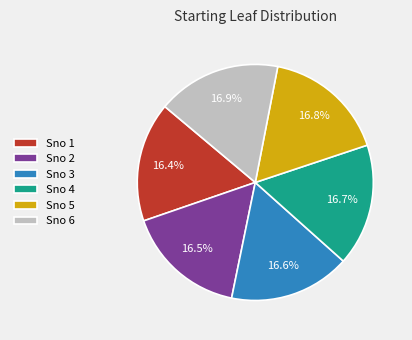

To the nearest percent, what is the difference between the largest and smallest slice percentages?

1%